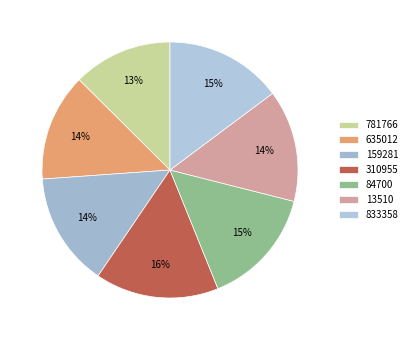

Which slice is the smallest?

781766